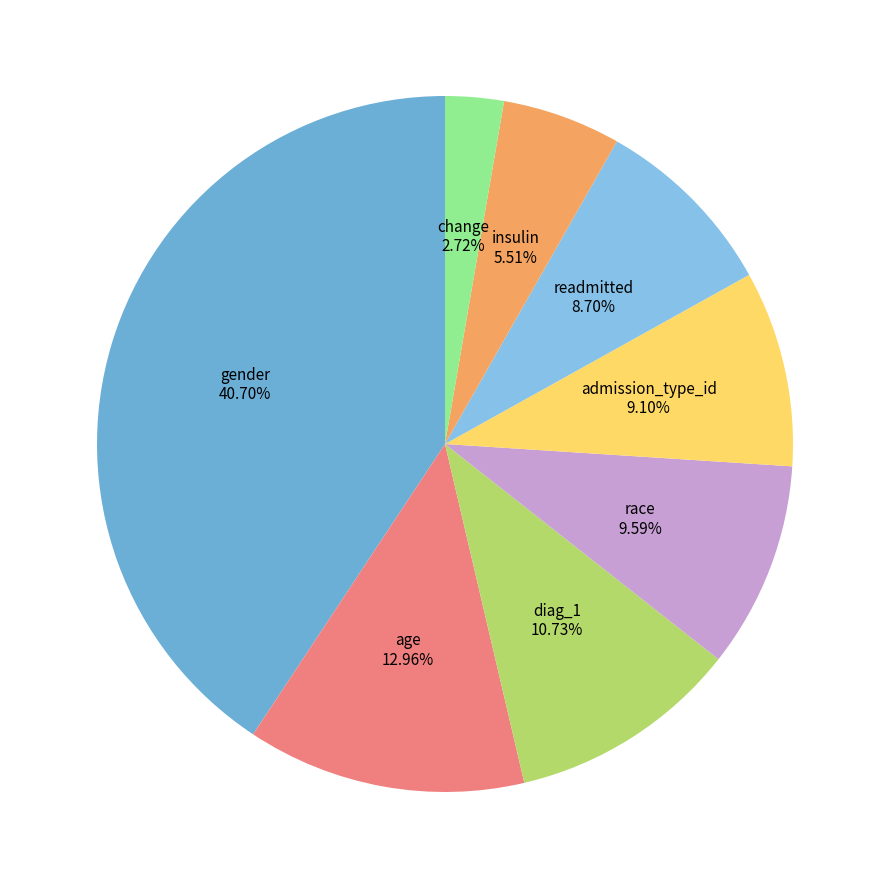

Does diag_1 account for over 50% of the chart?

No